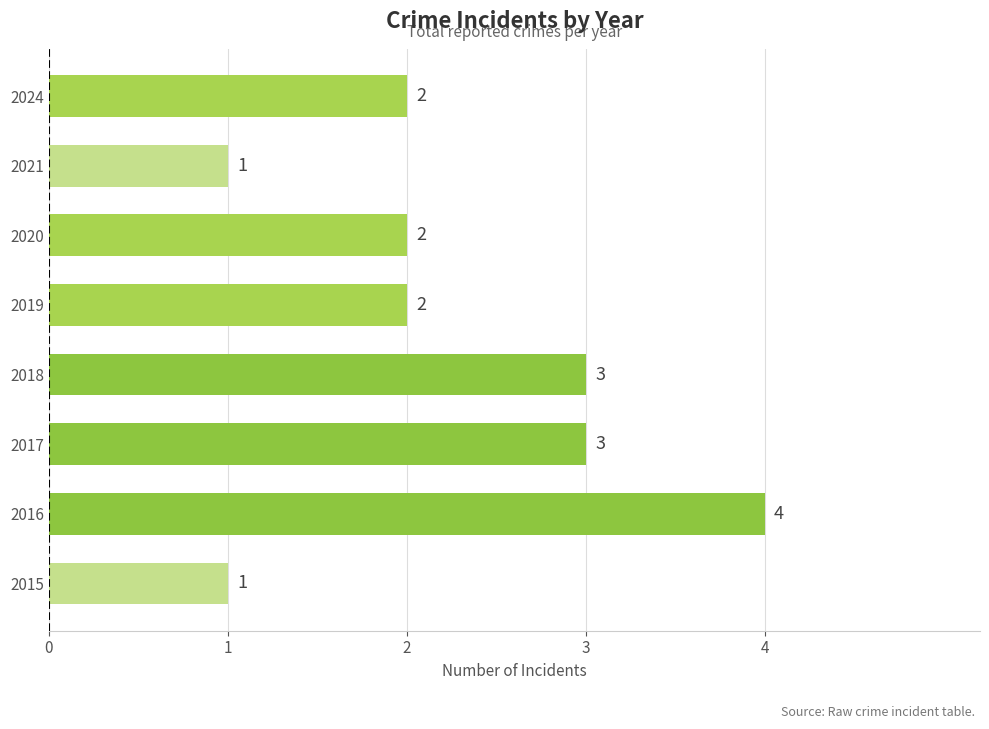

How many bars are there in total?

8